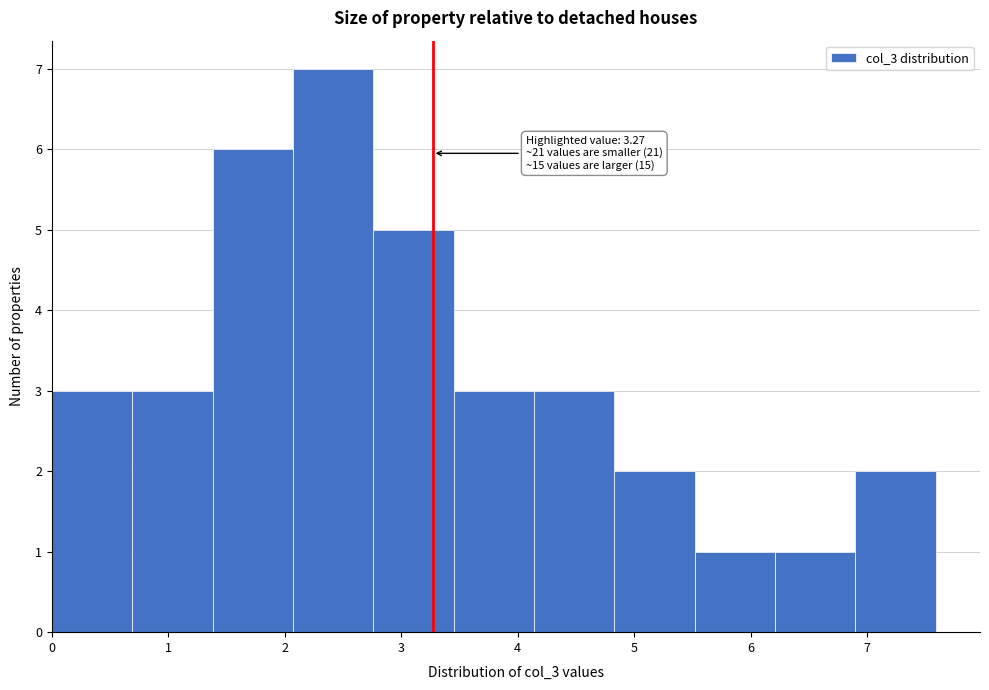

Over which range of the x-axis is the bar tallest?

2.07 to 2.76